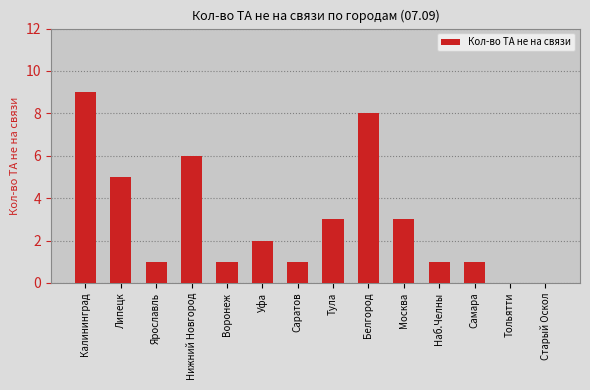

What is the sum of the values at Липецк and Старый Оскол?

5